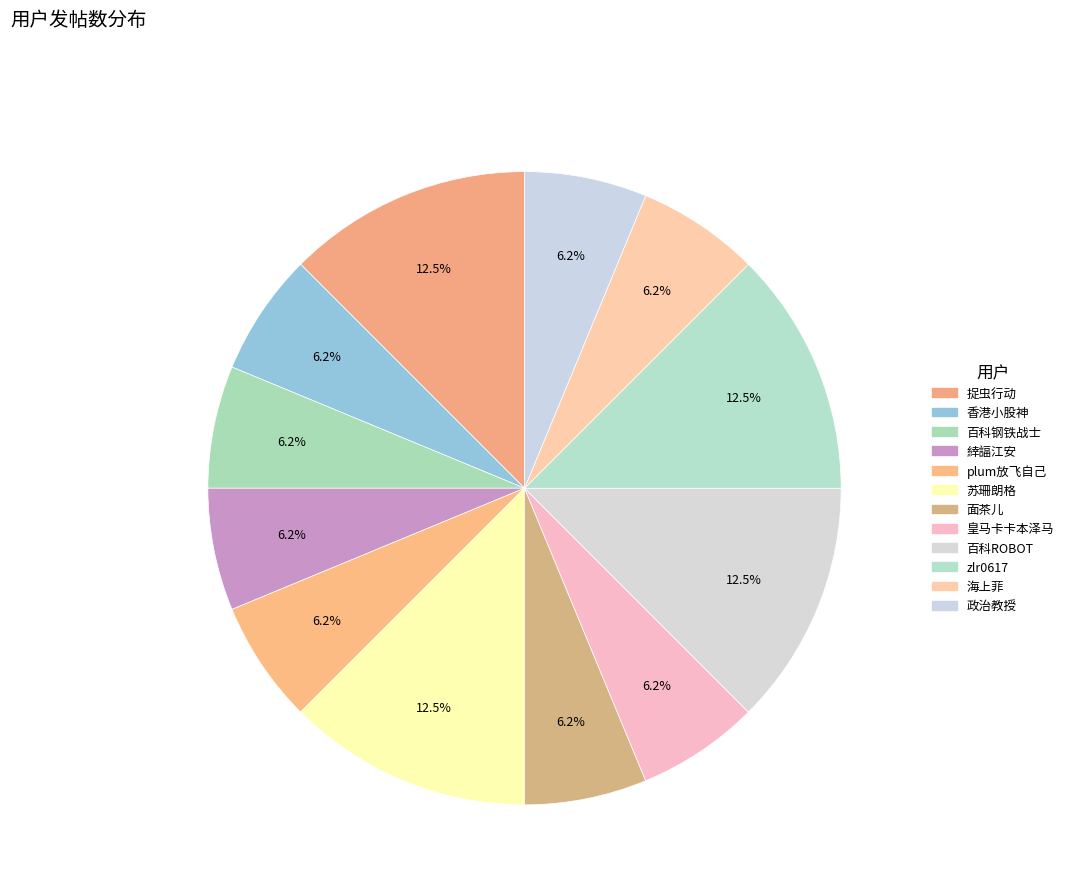

Does 面茶儿 account for over 50% of the chart?

No